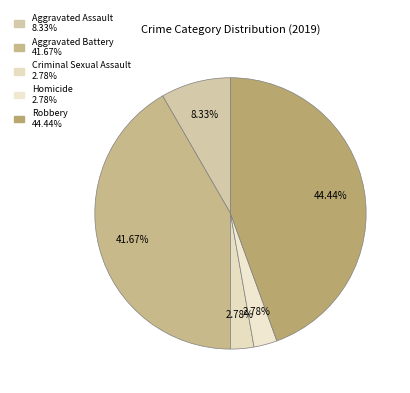

Approximately how many times larger is the value at Robbery compared to Homicide?

16.0